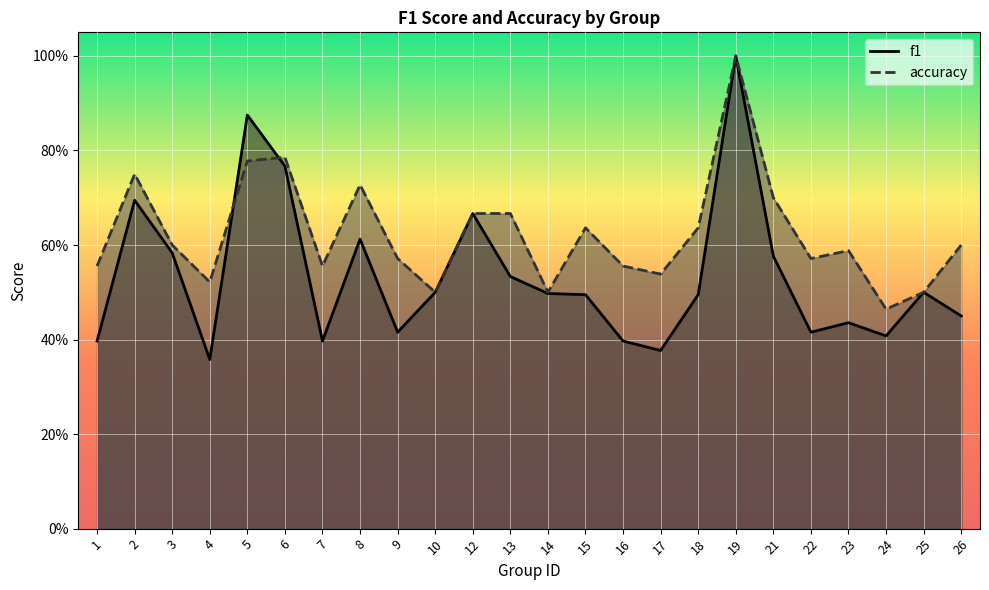

Where is f1 nearest to the value 0?

4